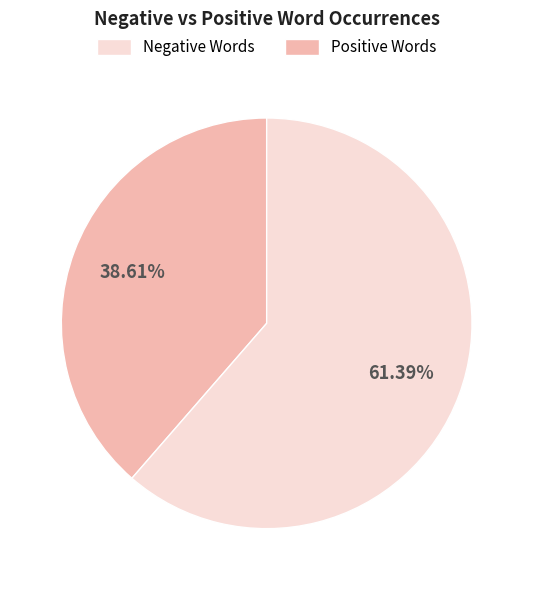

Is there any slice that represents more than half of the pie?

Yes